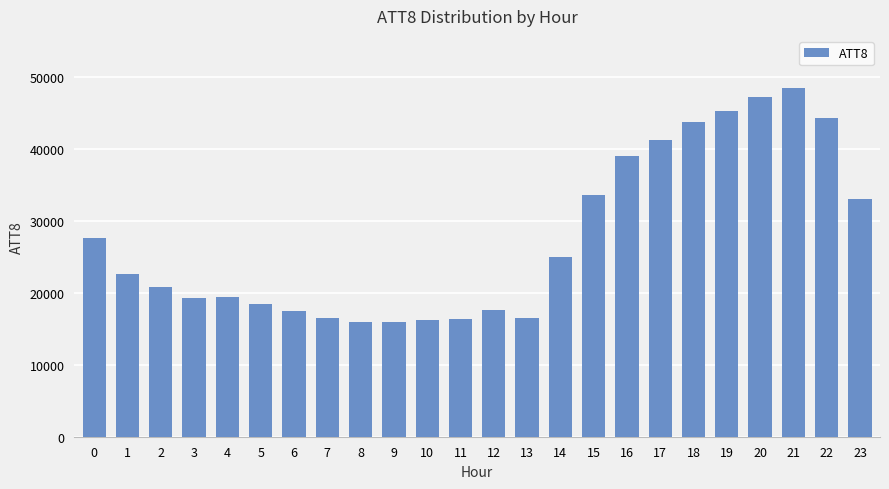

What is the value of the 19th bar from the left?

43800